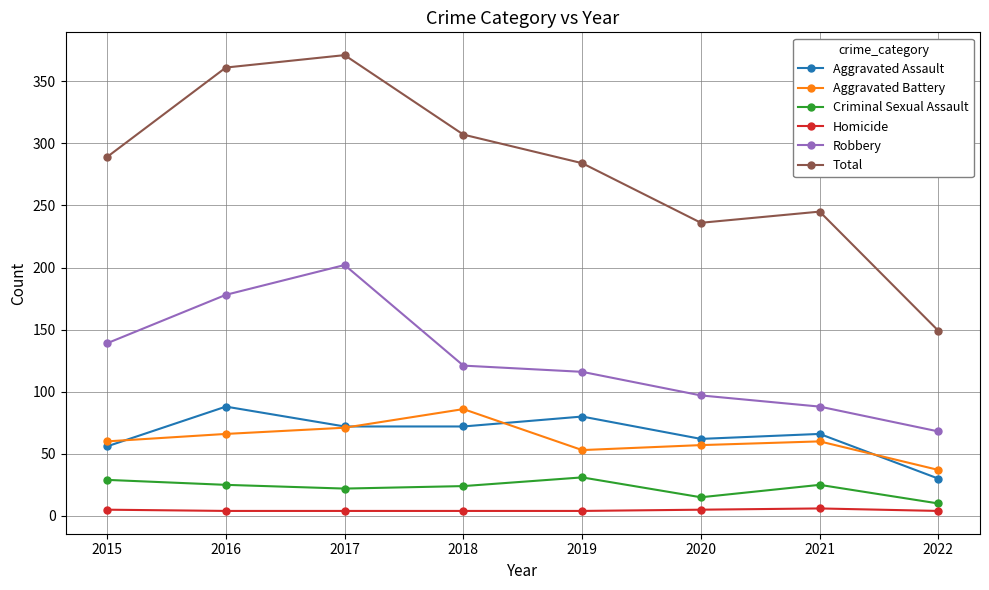

What is the sum of the Criminal Sexual Assault values at 2018 and 2020?

39